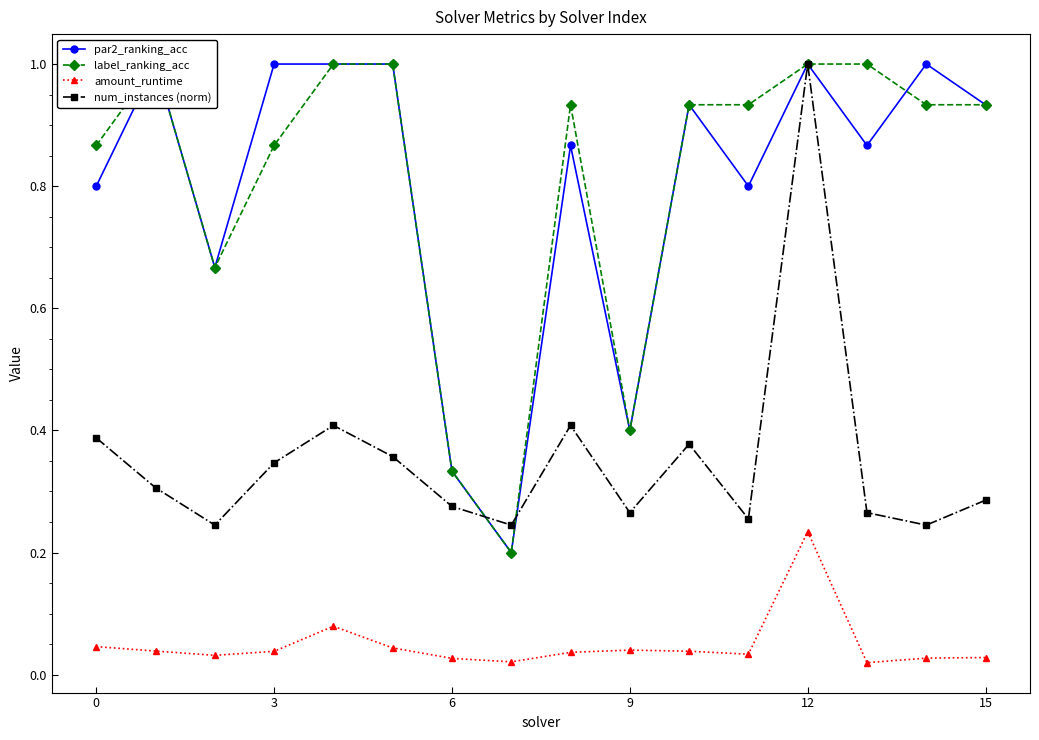

How many lines are shown in the chart?

4